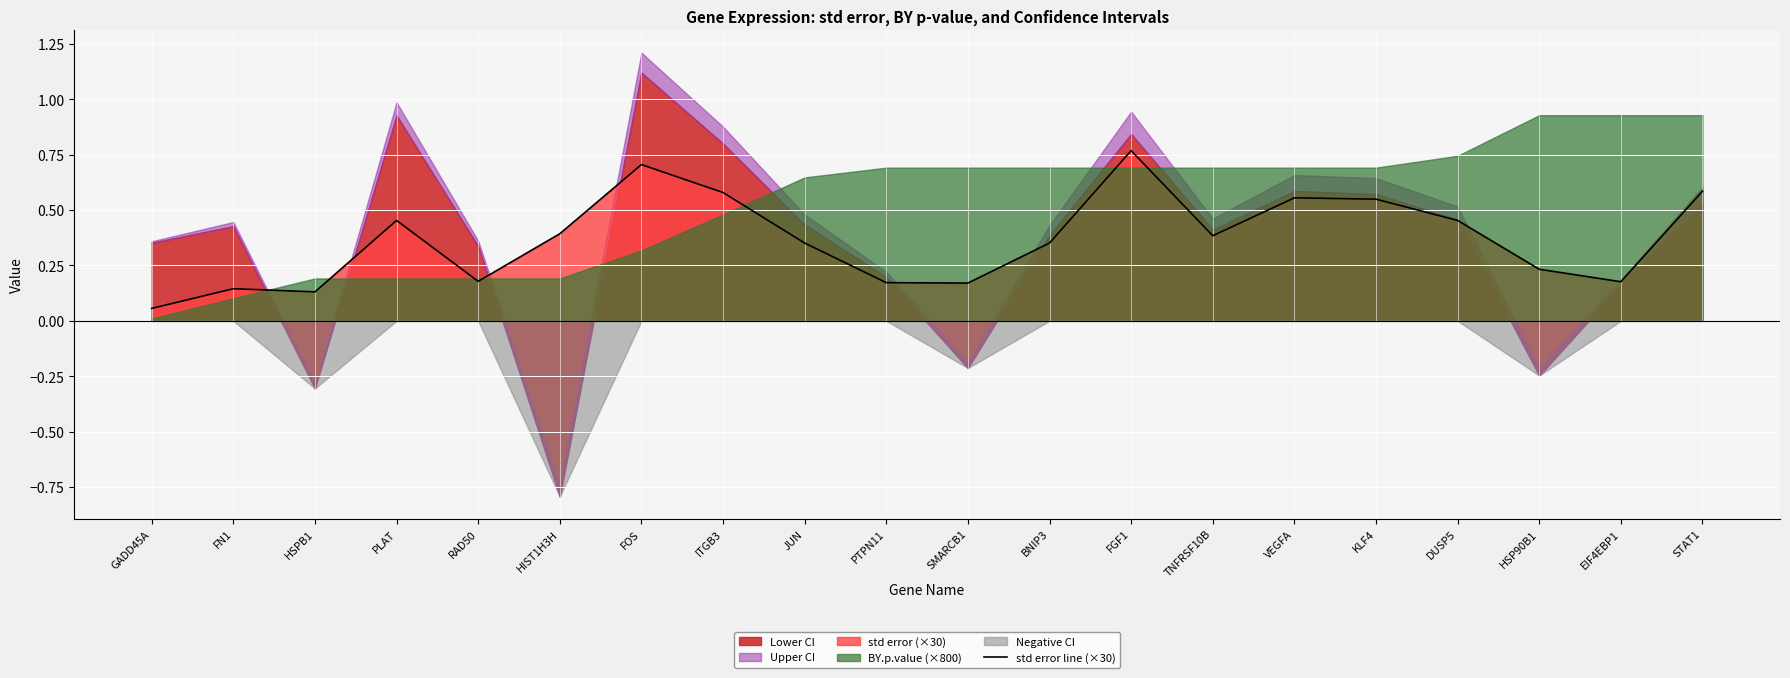

List the labels in order of value, smallest first.

GADD45A, HSPB1, FN1, SMARCB1, PTPN11, EIF4EBP1, RAD50, HSP90B1, JUN, BNIP3, TNFRSF10B, HIST1H3H, PLAT, DUSP5, KLF4, VEGFA, ITGB3, STAT1, FOS, FGF1